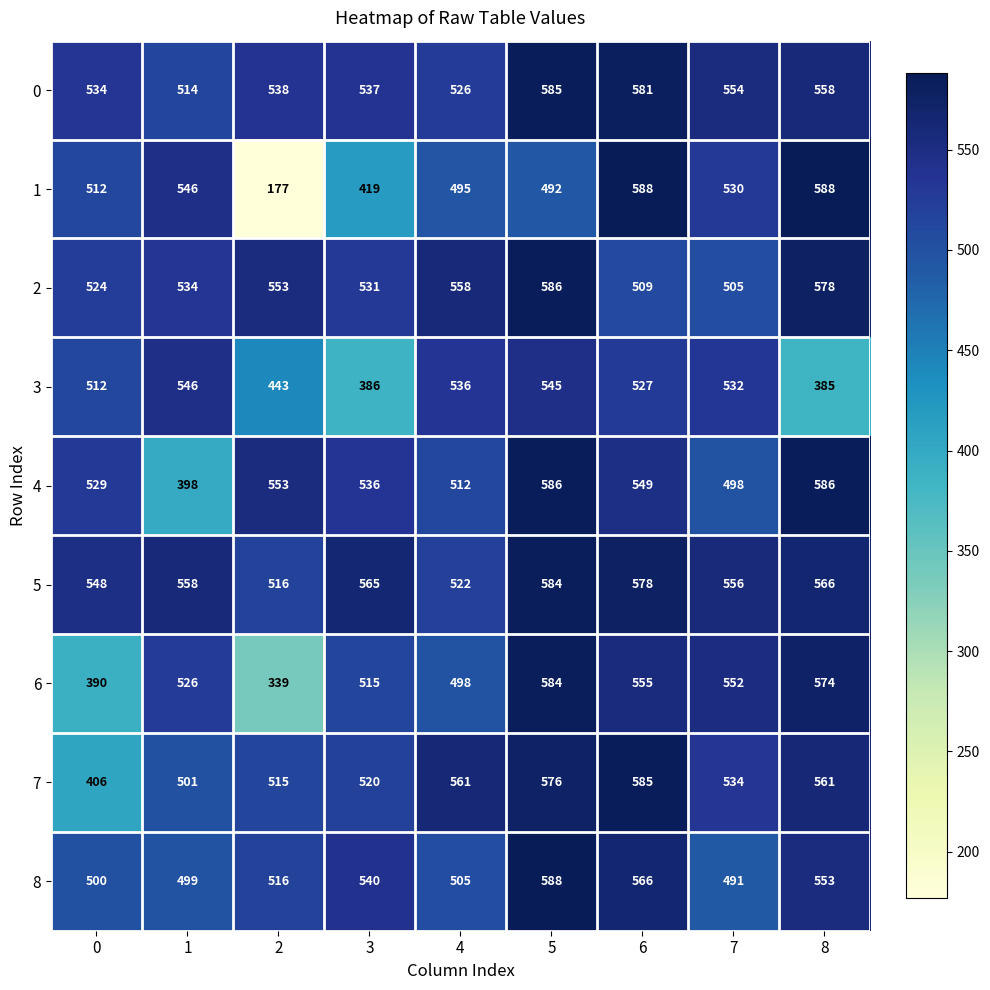

The 1 series shows 530 at 7. True or false?

True